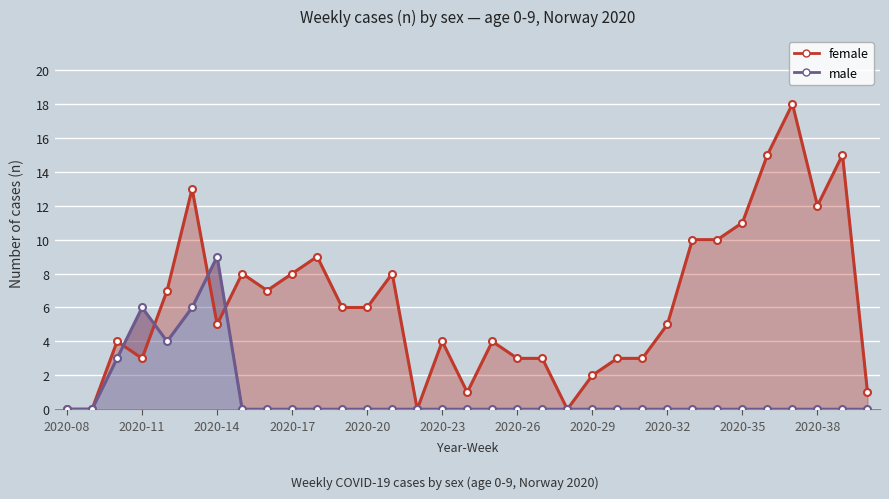

What are all the series names shown in the legend?

female, male